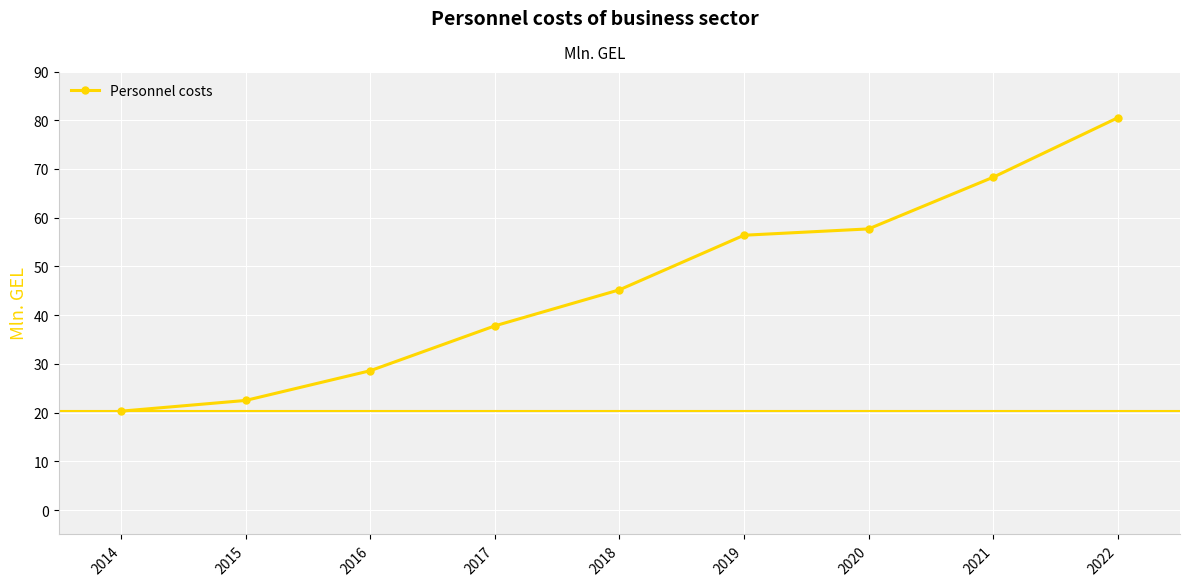

At which category does the chart reach its minimum across all series?

2014